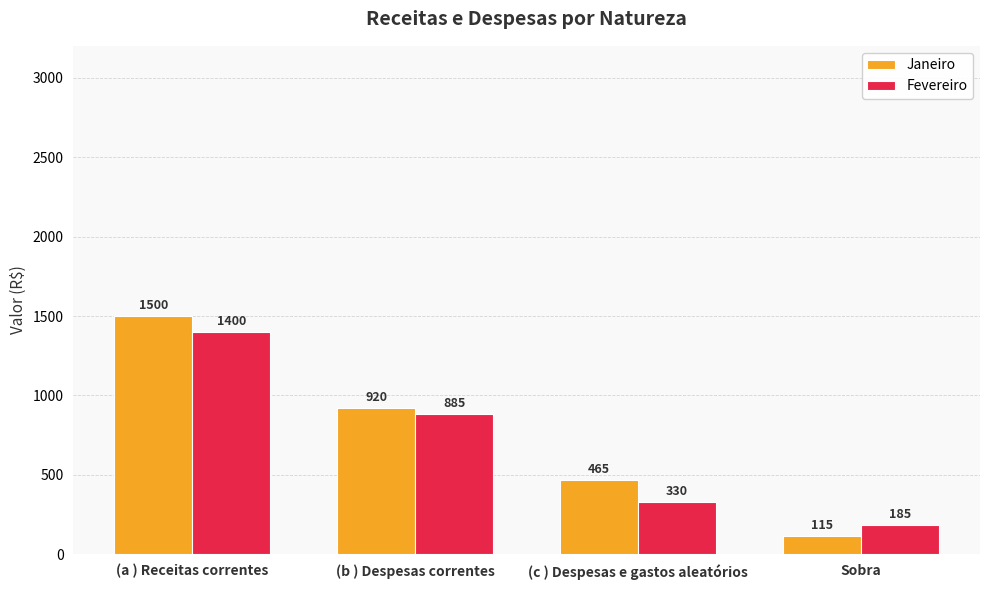

What is the difference between the second highest and minimum values in the Janeiro series?

805